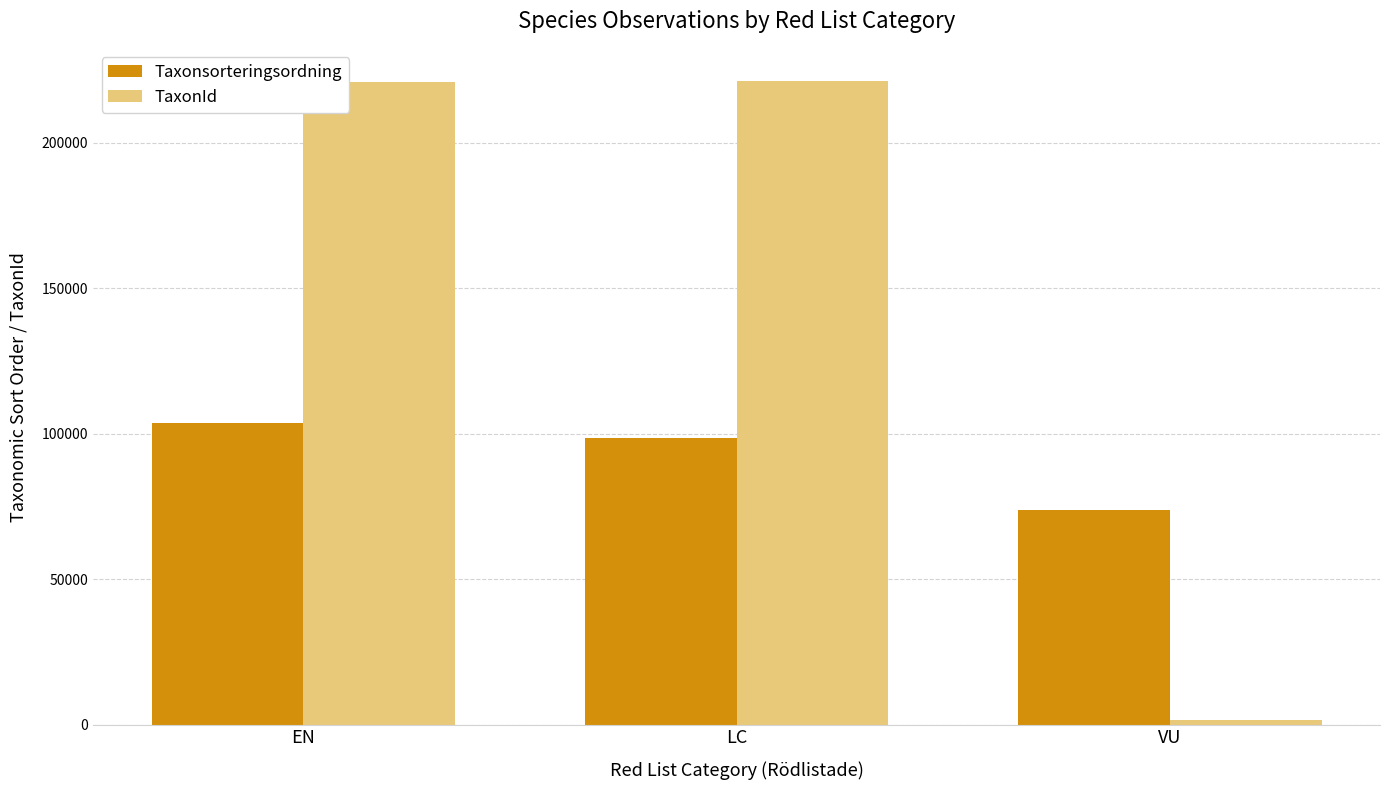

Rank the series by their maximum value, from lowest to highest.

Taxonsorteringsordning, TaxonId